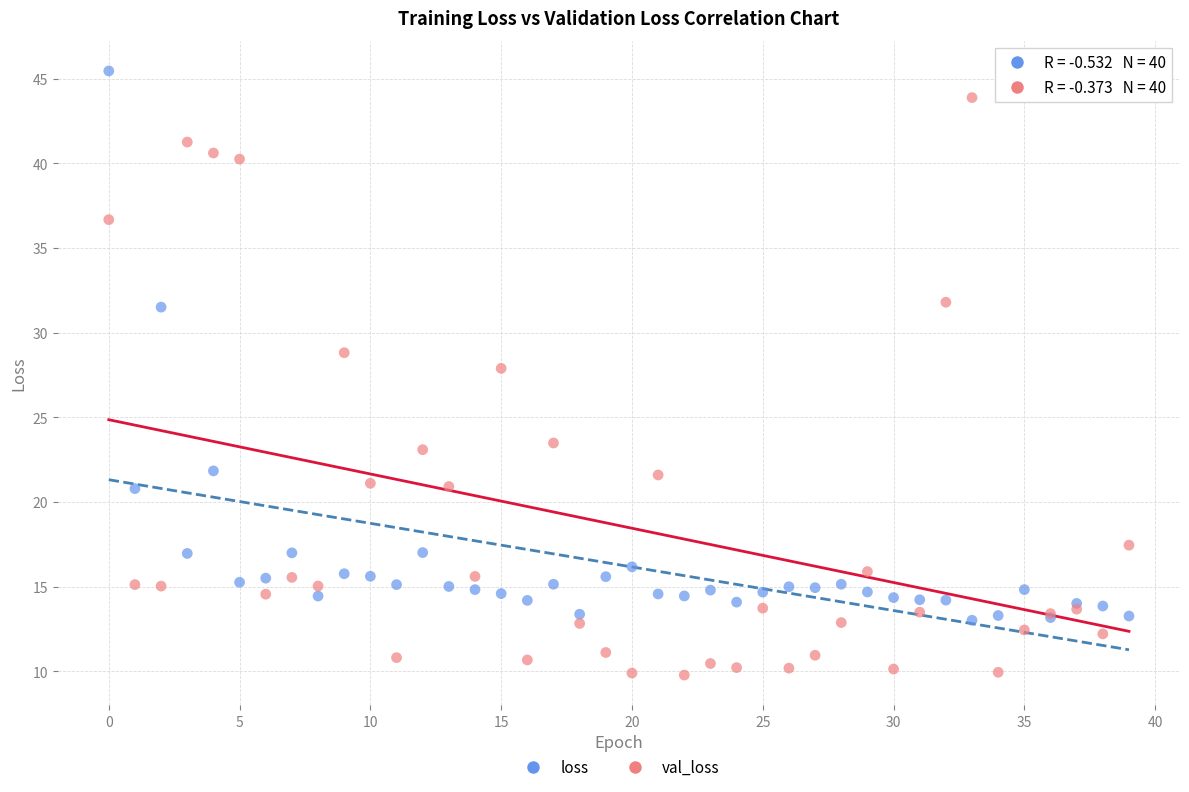

Which series reaches the maximum Y coordinate?

loss